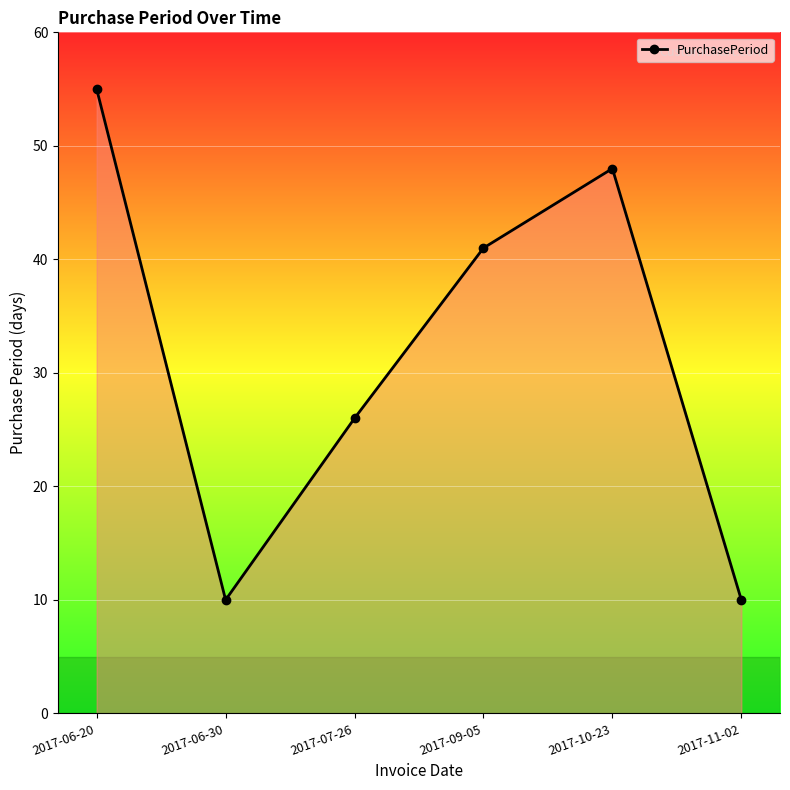

How many values are between 10 and 48?

5